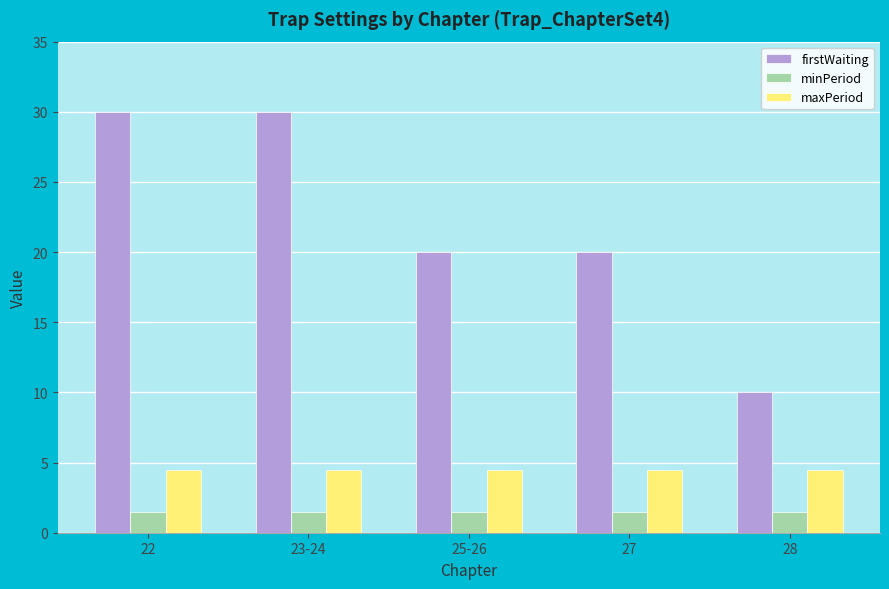

Count the number of data series in this chart.

3